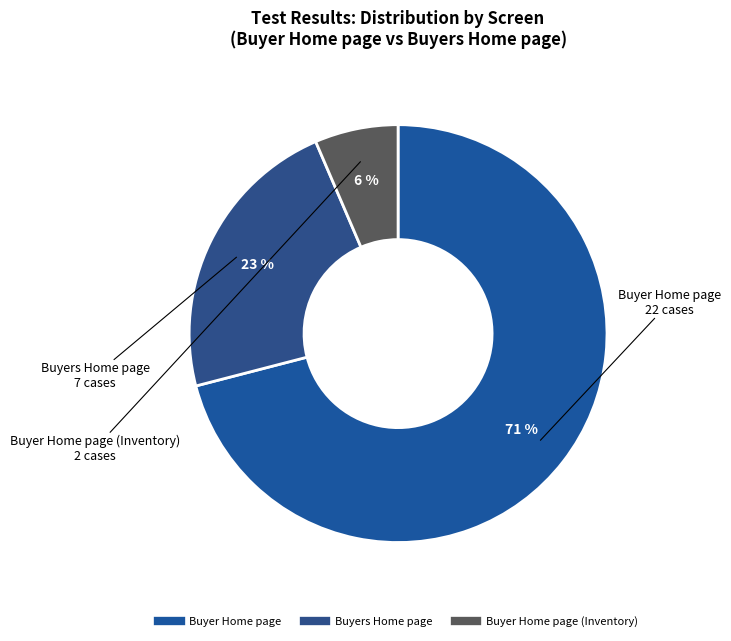

How many segments does this pie chart have?

3